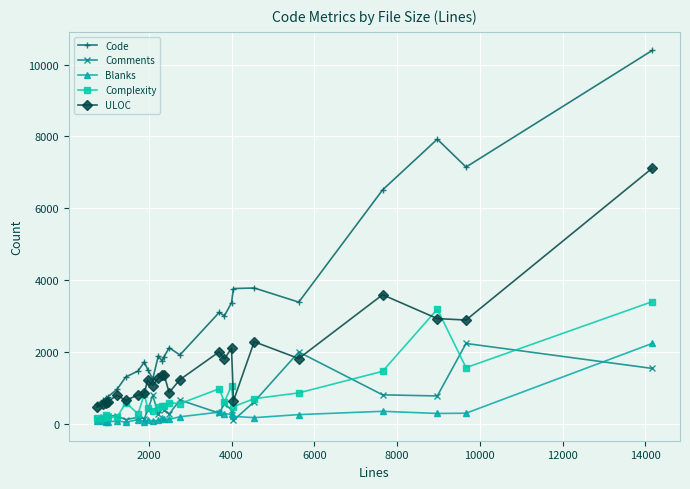

True or false: Code and Complexity cross at least once.

False